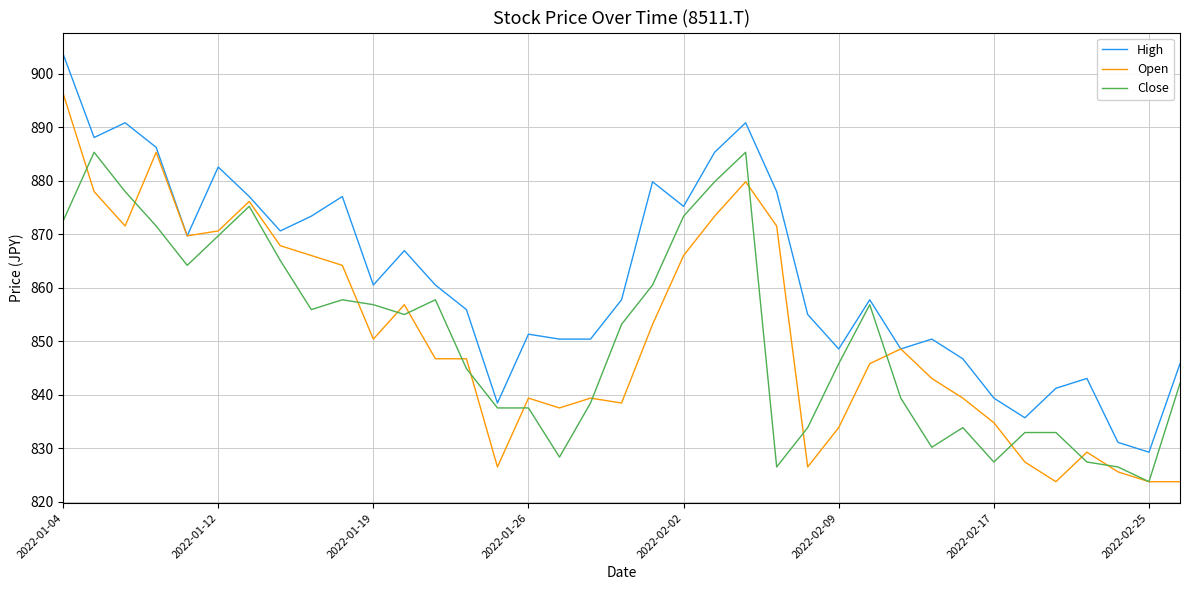

What is the maximum value shown in the chart?

903.7